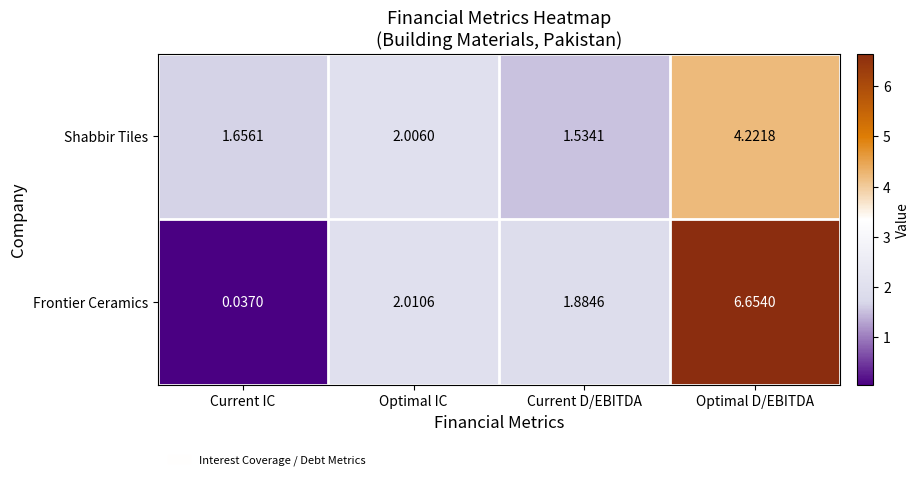

Which category has the lowest value across all series?

Current IC